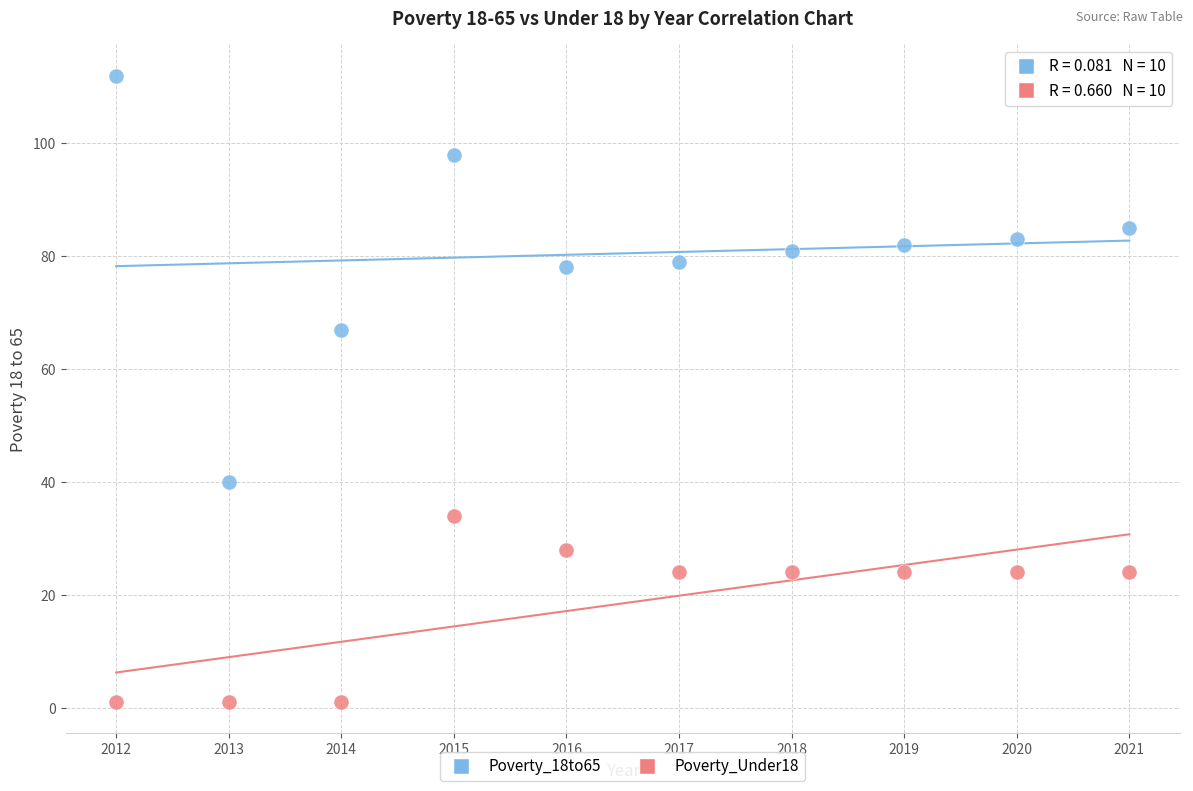

What are all the series names shown in the legend?

Poverty_18to65, Poverty_Under18